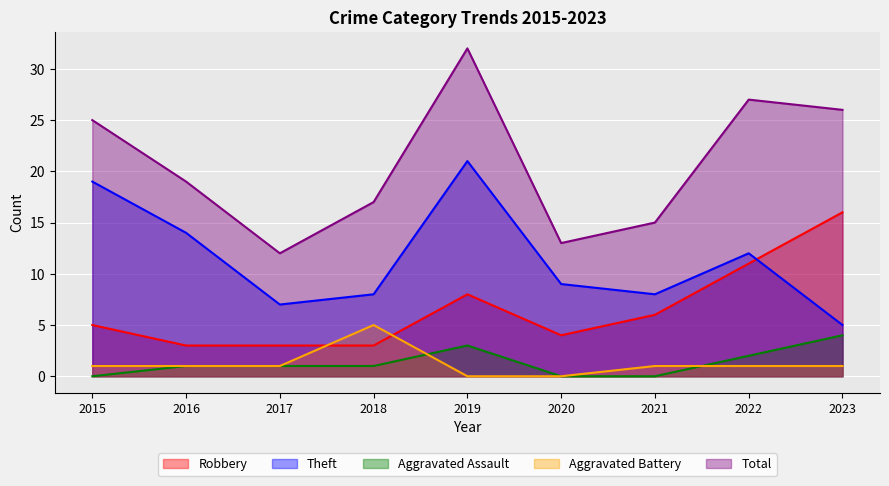

What is the difference between the highest and lowest values at 2019?

32